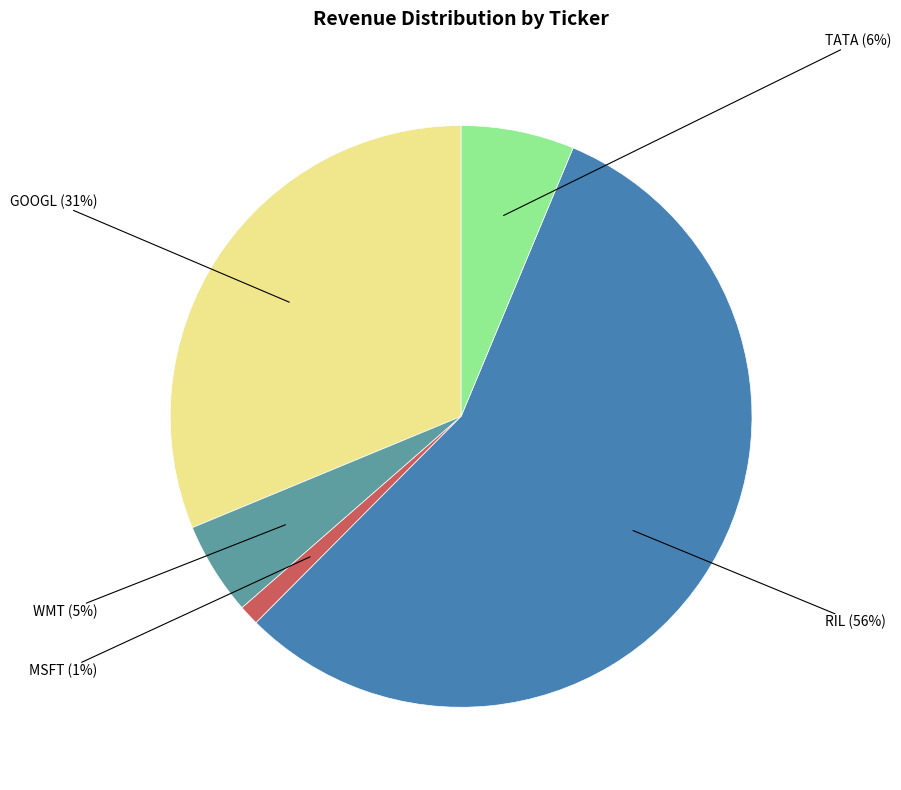

Is there any slice that represents more than half of the pie?

Yes